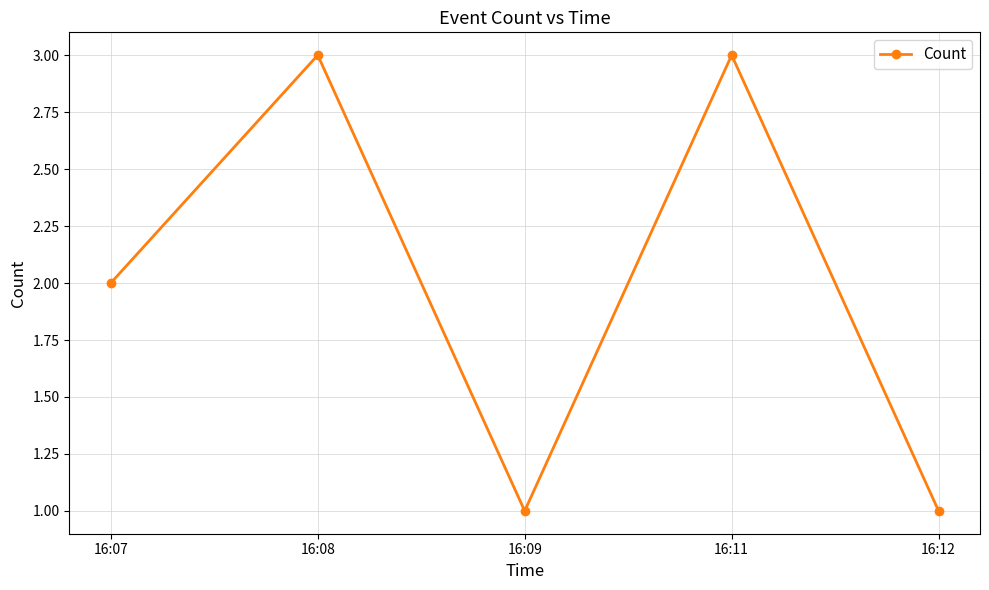

What is the value of the 5th point from the left?

1